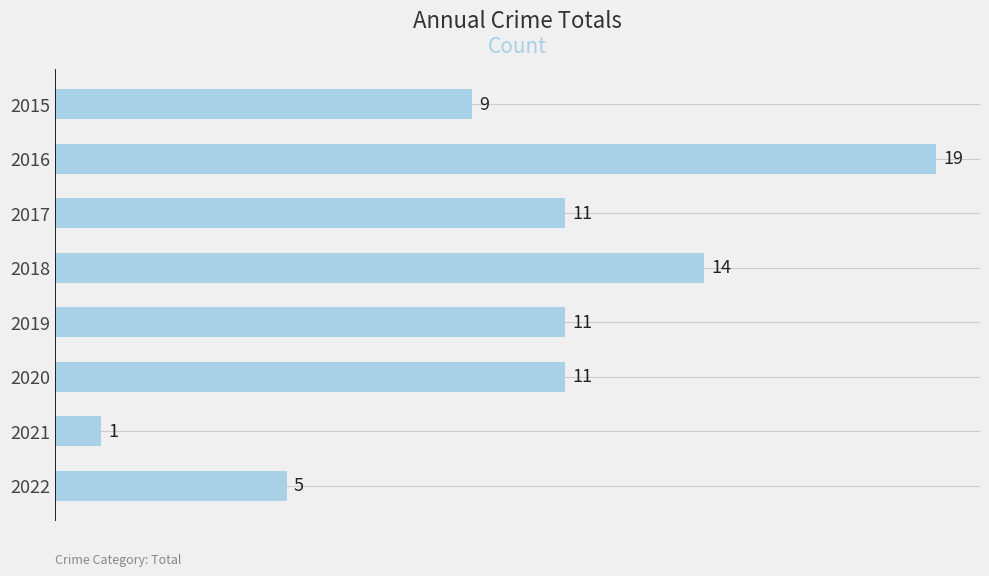

What is the average value?

10